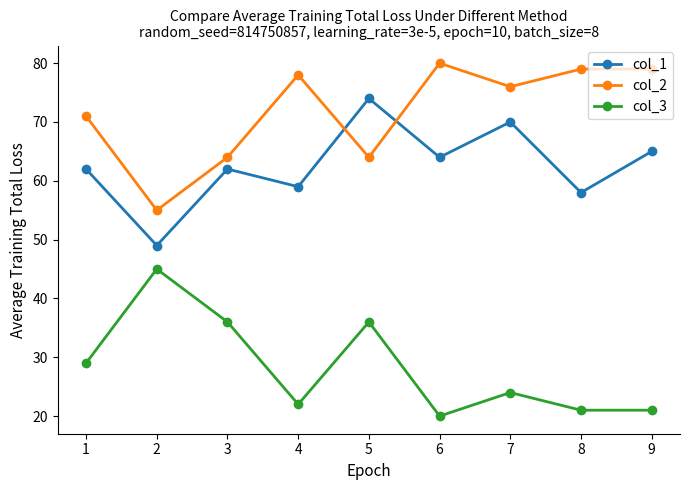

At which label does col_2 reach its peak?

6